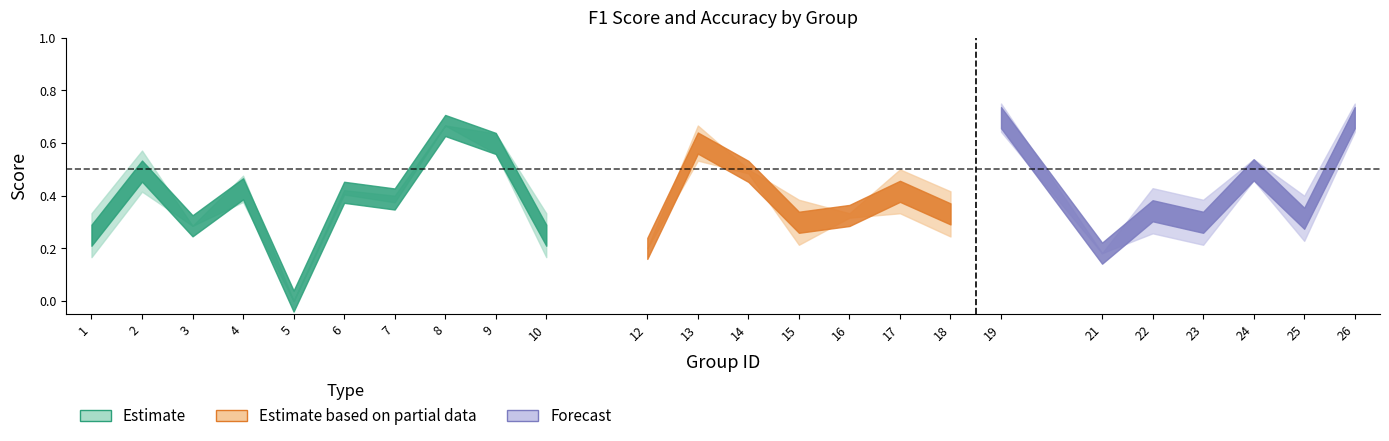

The f1 series shows 0.4 at 3. True or false?

False